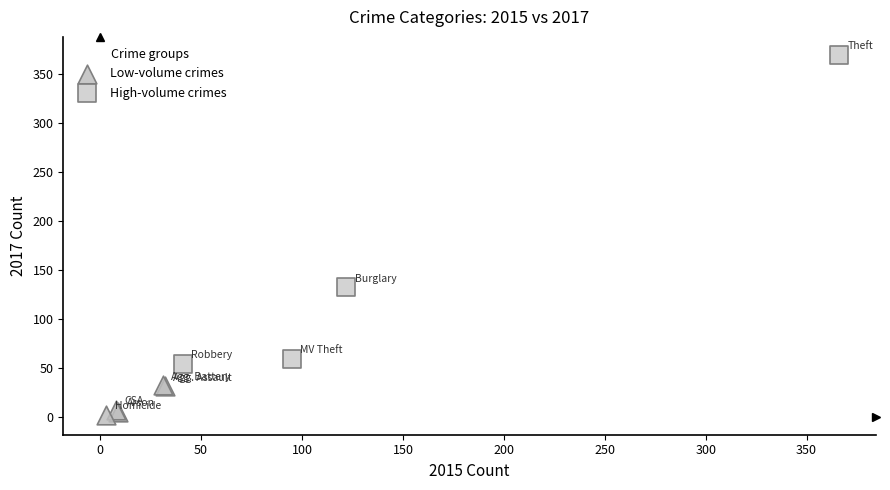

Which series reaches the maximum Y coordinate?

High-volume crimes